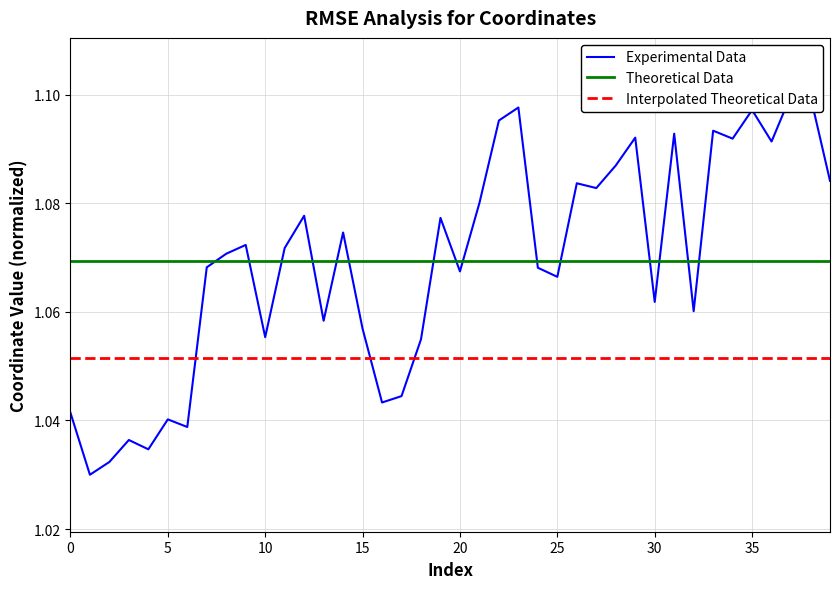

True or false: Theoretical Data and Interpolated Theoretical Data cross at least once.

False